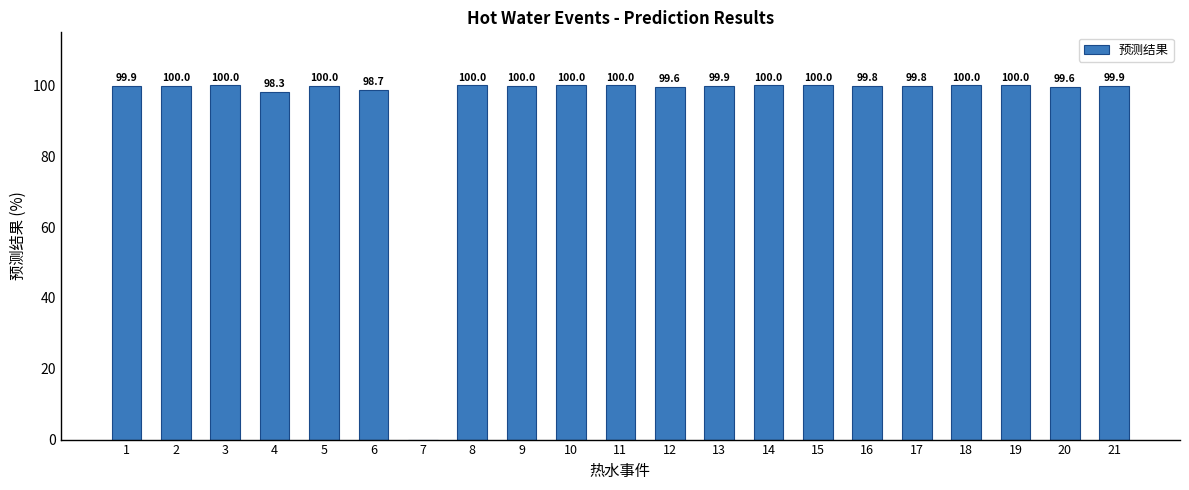

Reading right to left, extract all data points from this chart.

21=99.9	20=99.6	19=100.0	18=100.0	17=99.8	16=99.8	15=100.0	14=100.0	13=99.9	12=99.6	11=100.0	10=100.0	9=100.0	8=100.0	7=0.0	6=98.7	5=100.0	4=98.3	3=100.0	2=100.0	1=99.9